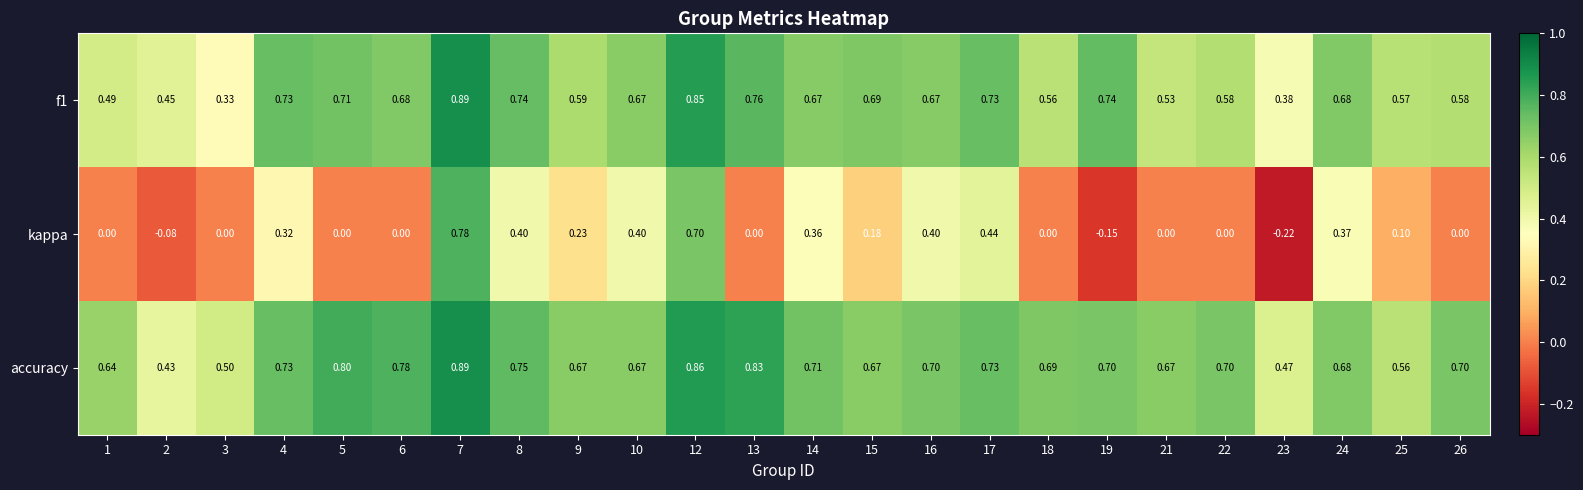

Which series has the largest range (max minus min)?

kappa